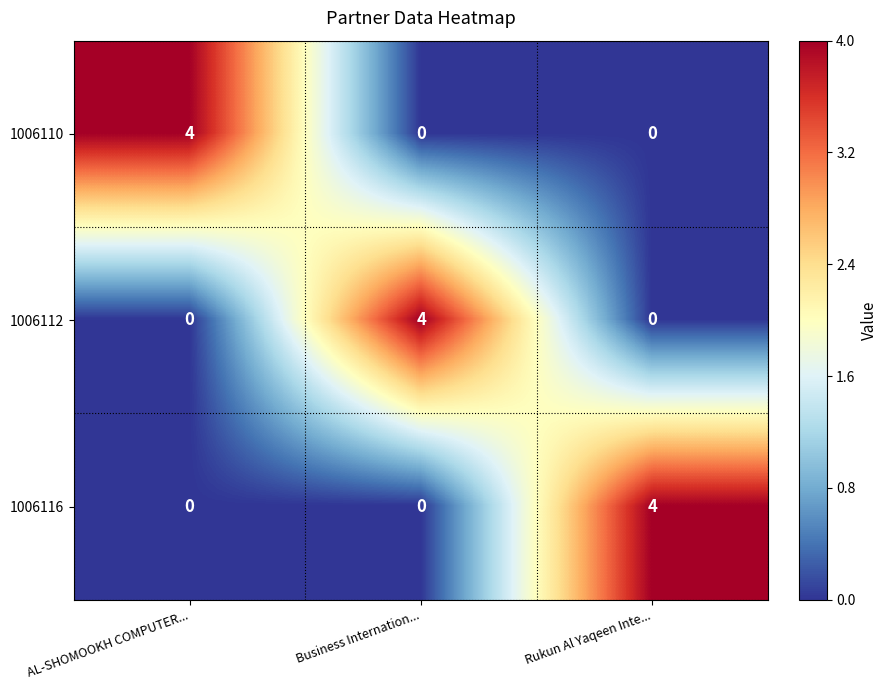

How many categories are shown in the chart?

3